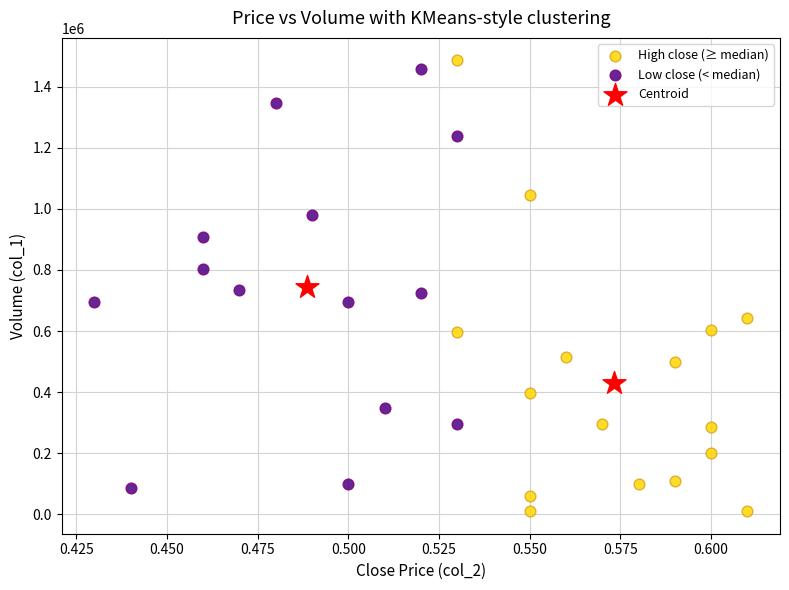

What are all the series names shown in the legend?

High close (≥ median), Low close (< median), Centroid